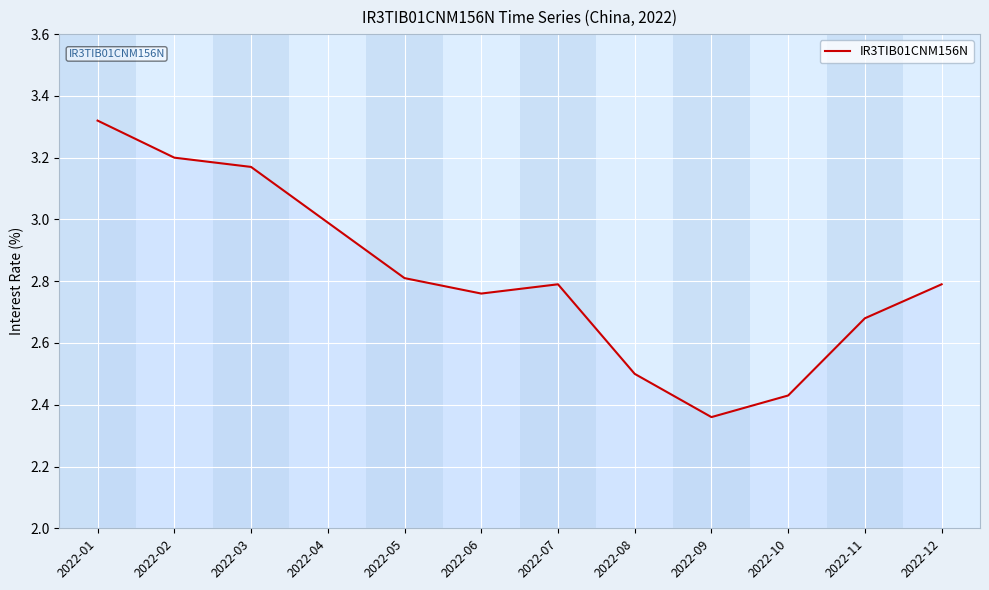

Is it true that the value at 2022-07 is 2.8?

True